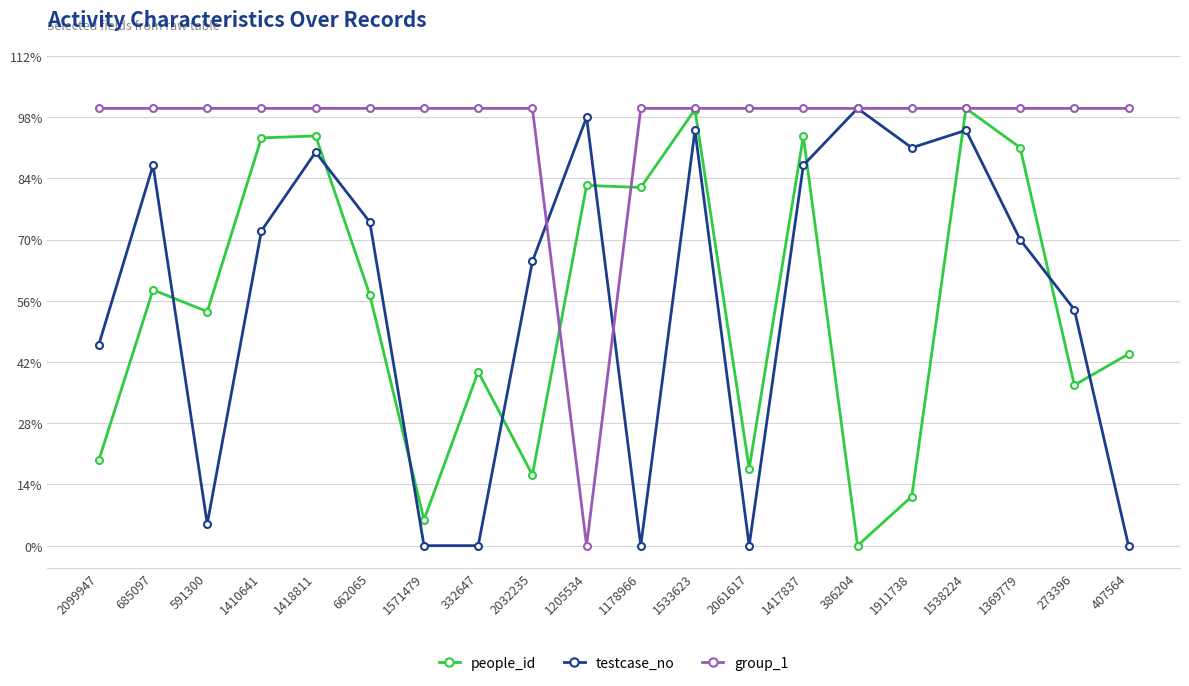

What is the value of the group_1 point at the 6th from the left?

100.0